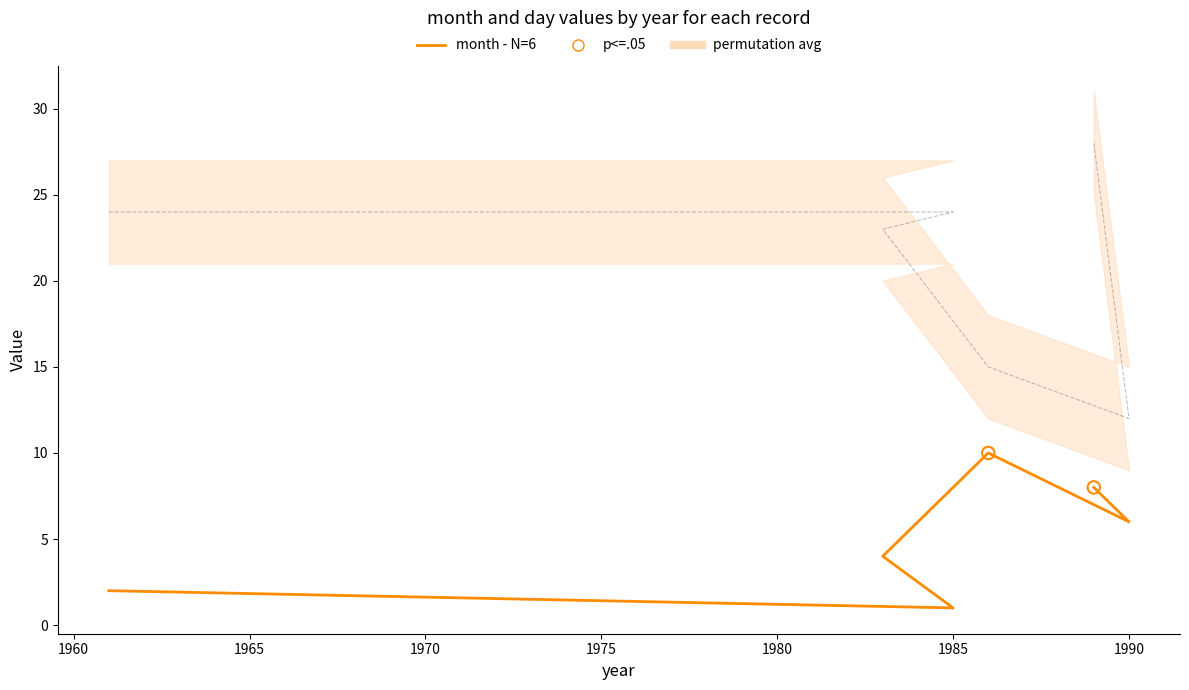

Is the value of month at 1985 greater than the value of day at 1989?

No